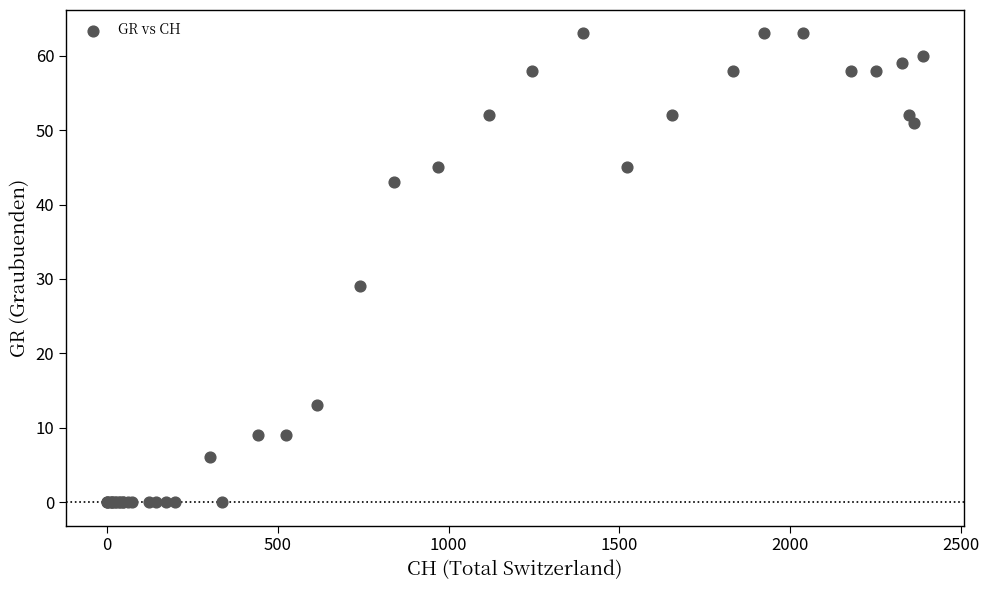

What Y value in the scatter plot is closest to 31?

29